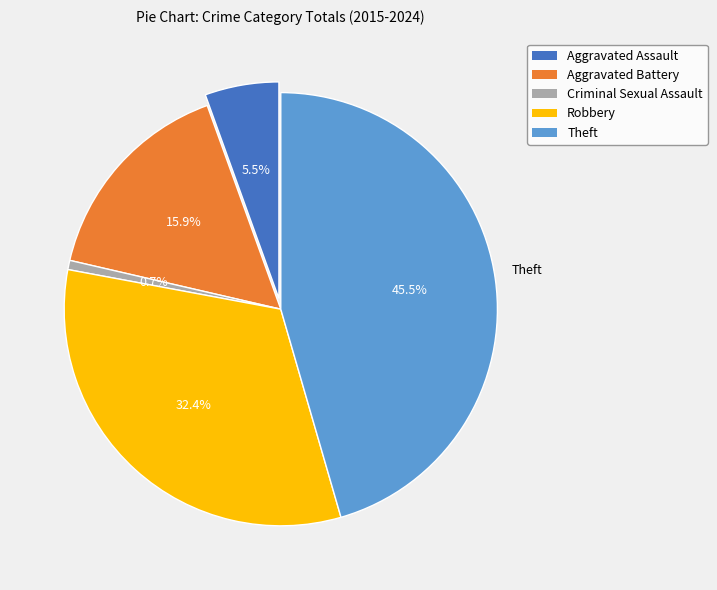

How many segments does this pie chart have?

5